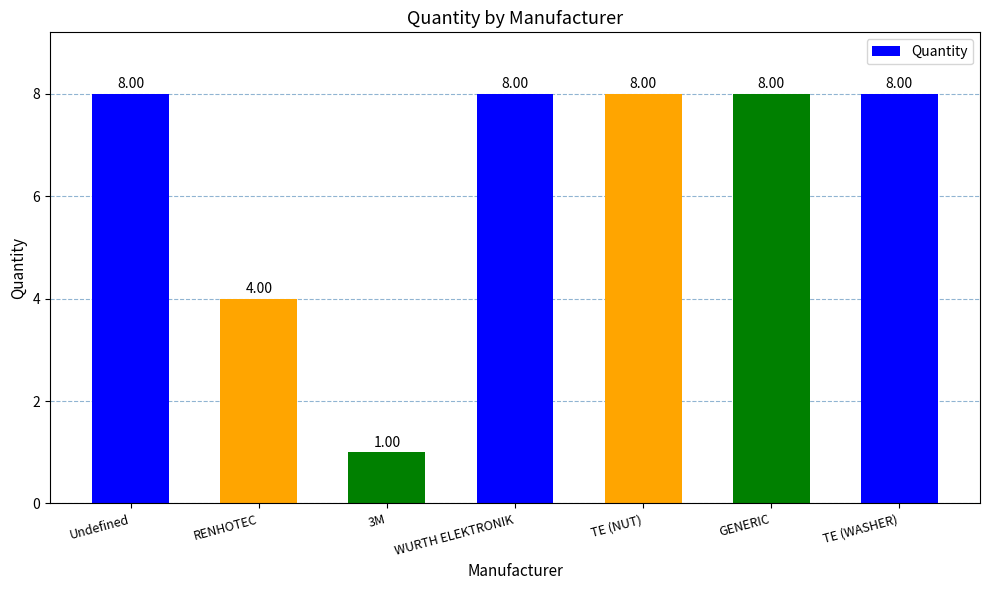

What position from the right is TE (NUT)?

3